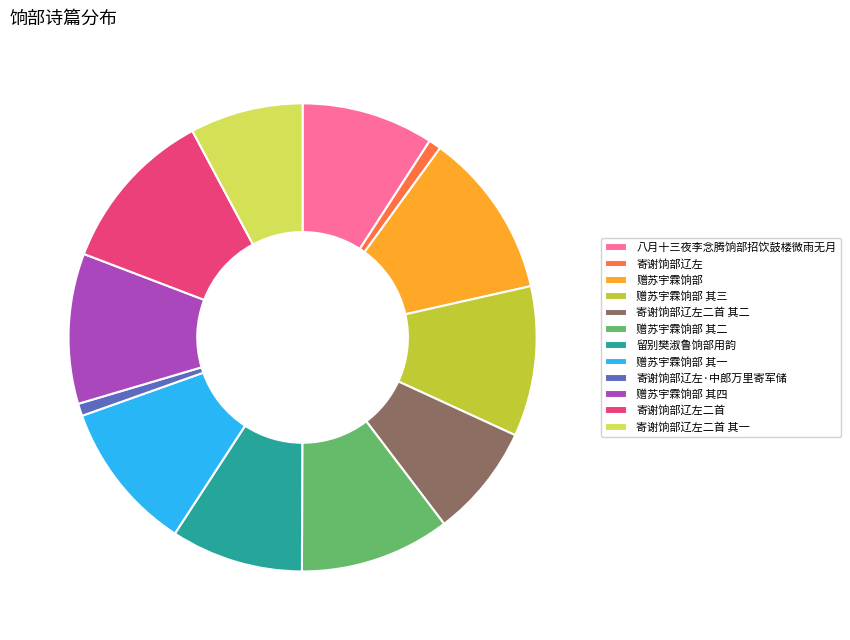

Is it true that 八月十三夜李念腾饷部招饮鼓楼微雨无月 is 1% of the pie?

False